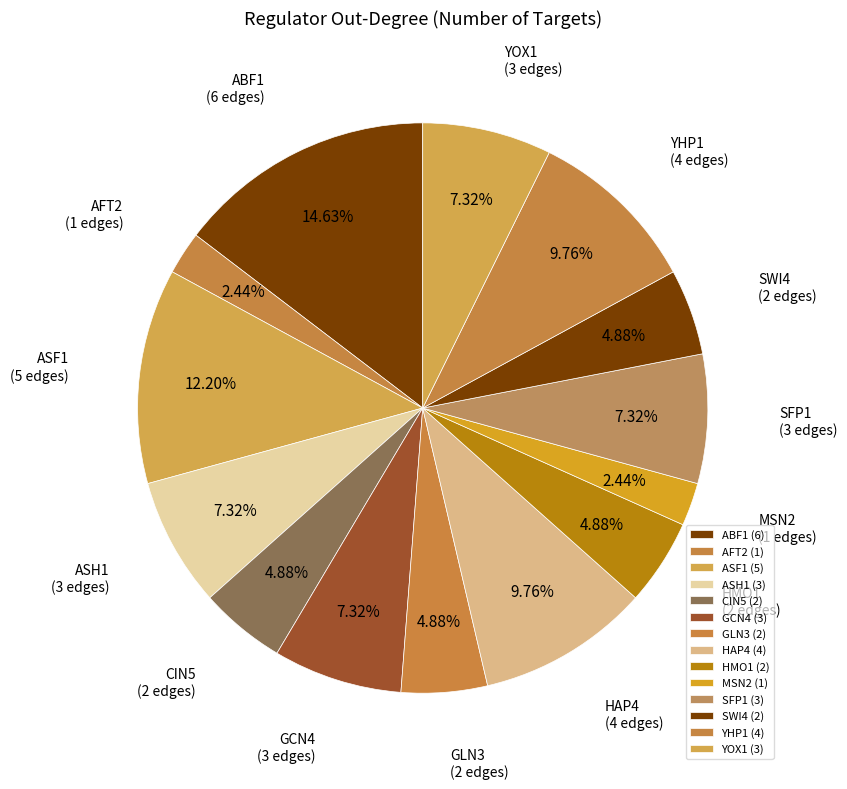

To the nearest percent, what portion does AFT2 represent?

2%